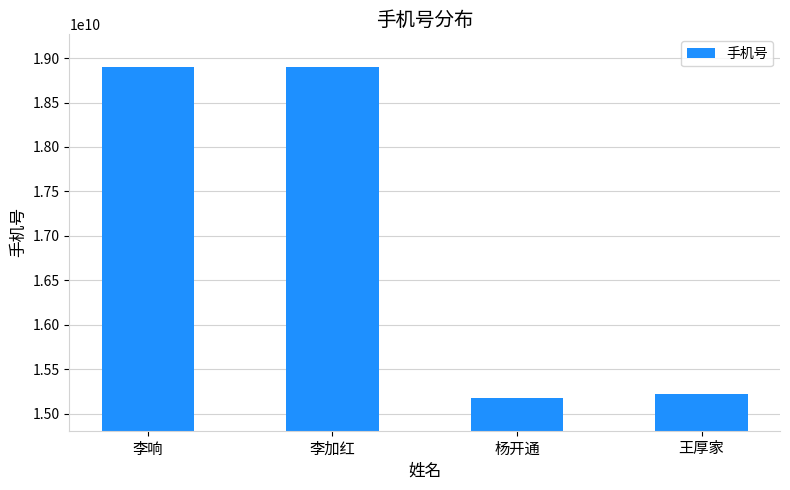

What is the approximate value at 李响?

18895640709